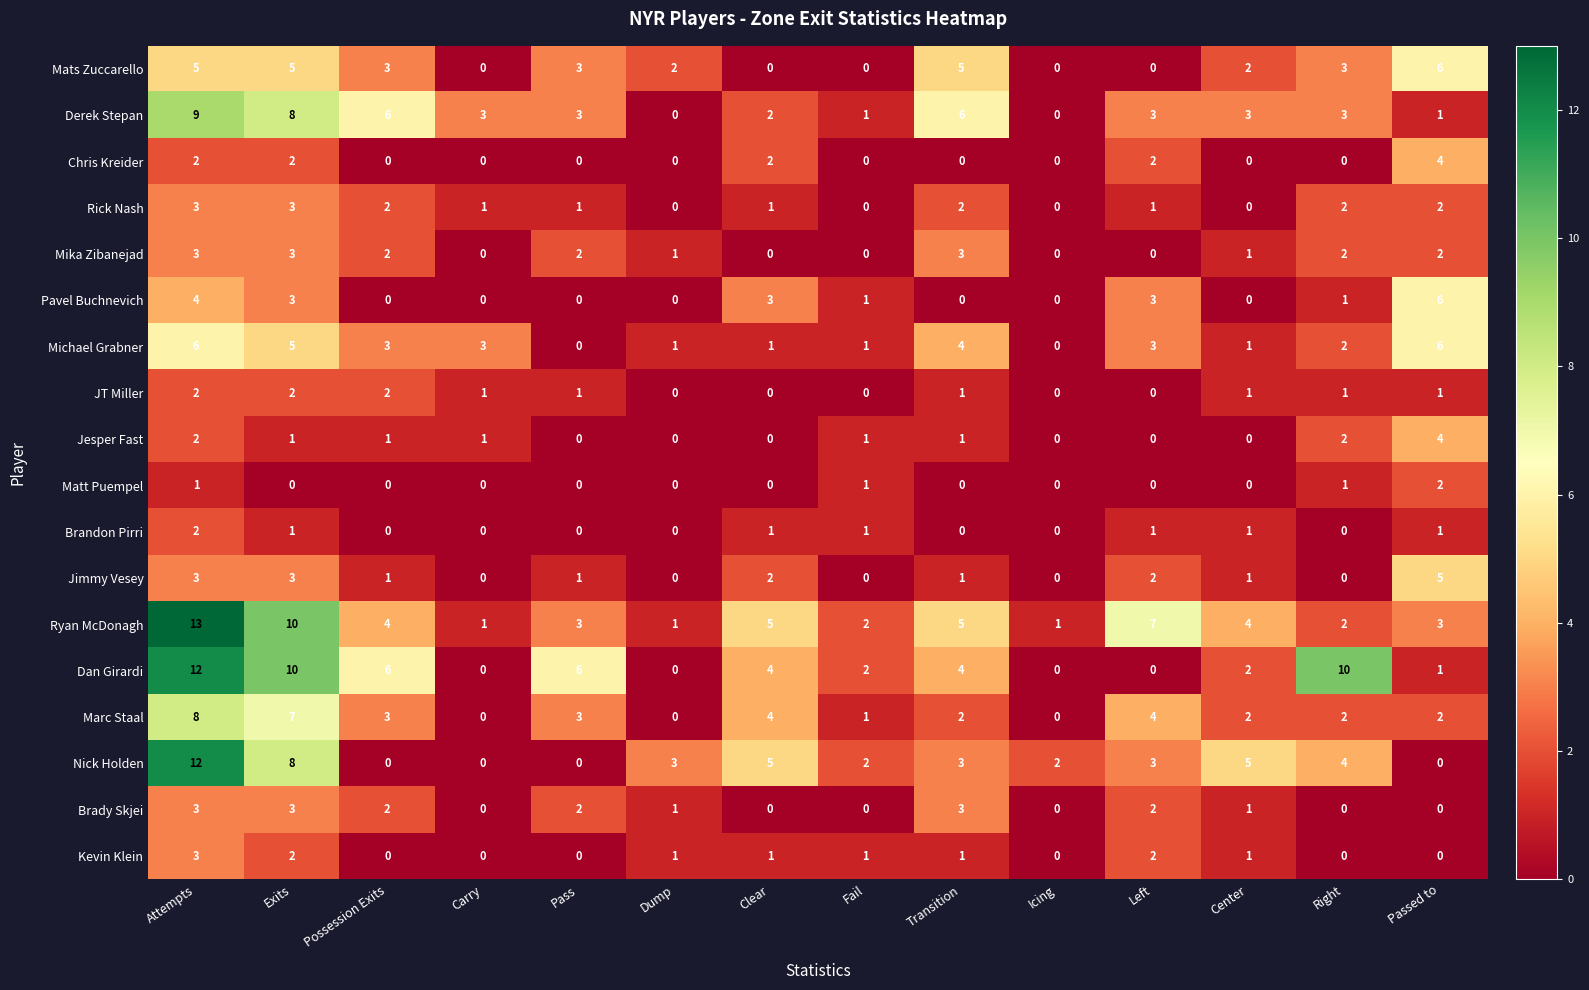

Which series has the largest total across all categories?

Ryan McDonagh